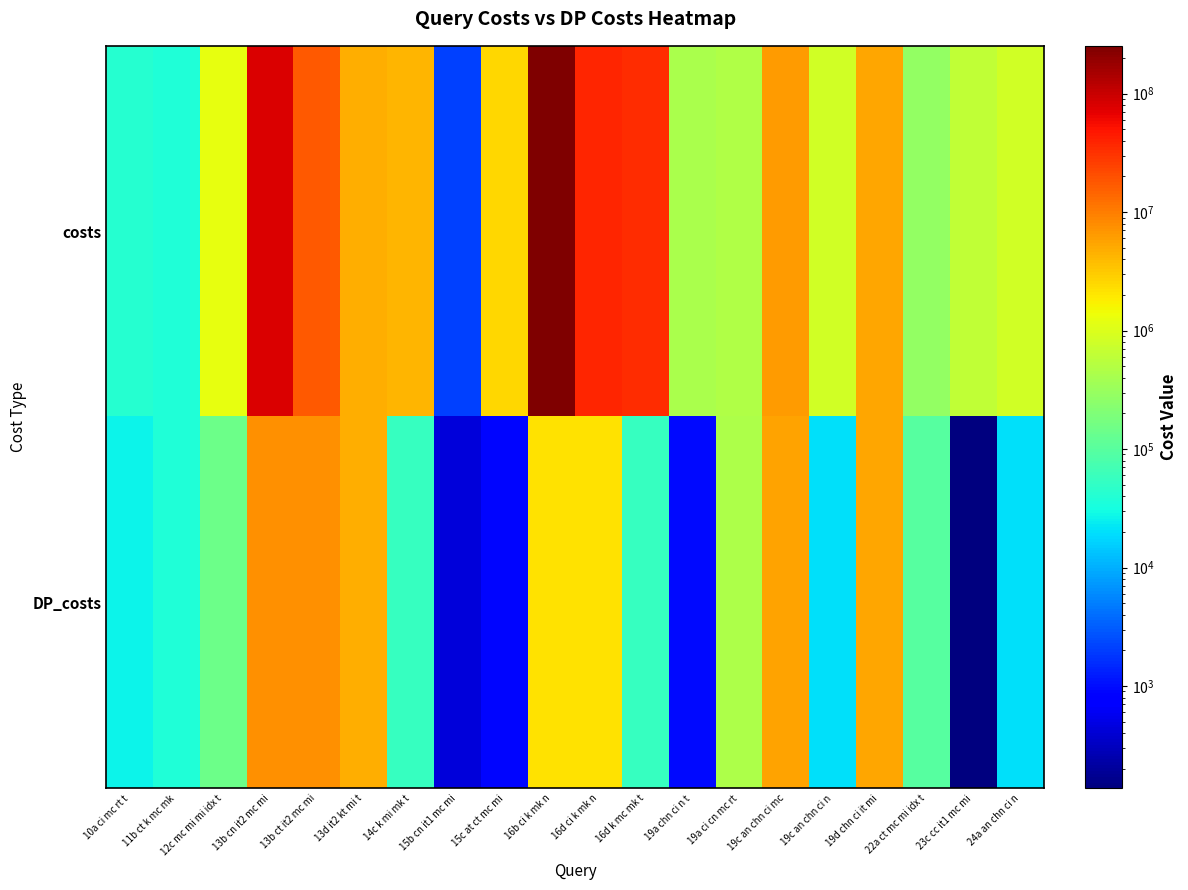

What is the spread (max minus min) of values at 22a ct mc mi idx t?

191443